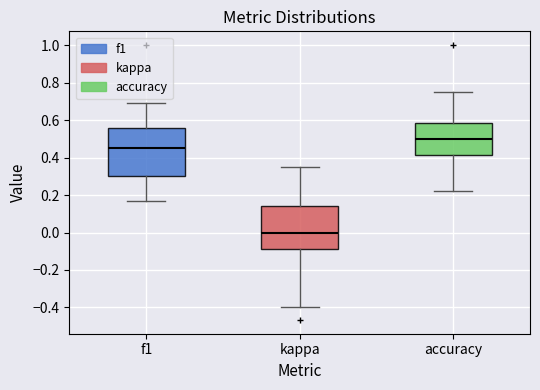

Reading left to right, transcribe this box plot: for each box, give where its median line is, the range the box spans, and where its two whiskers end, as read against the y-axis. The values are not printed on the chart, so give them approximately, as read against the axis.

f1: median 0.44, box 0.30 to 0.56, whiskers 0.16 to 0.70
kappa: median 0.00, box -0.08 to 0.14, whiskers -0.40 to 0.34
accuracy: median 0.50, box 0.42 to 0.58, whiskers 0.22 to 0.76